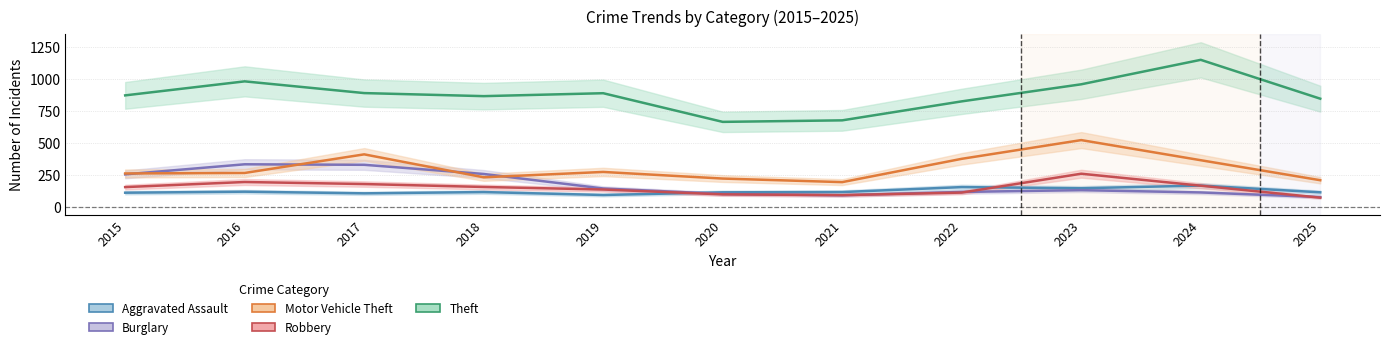

Where is Aggravated Assault nearest to the value 129?

2016